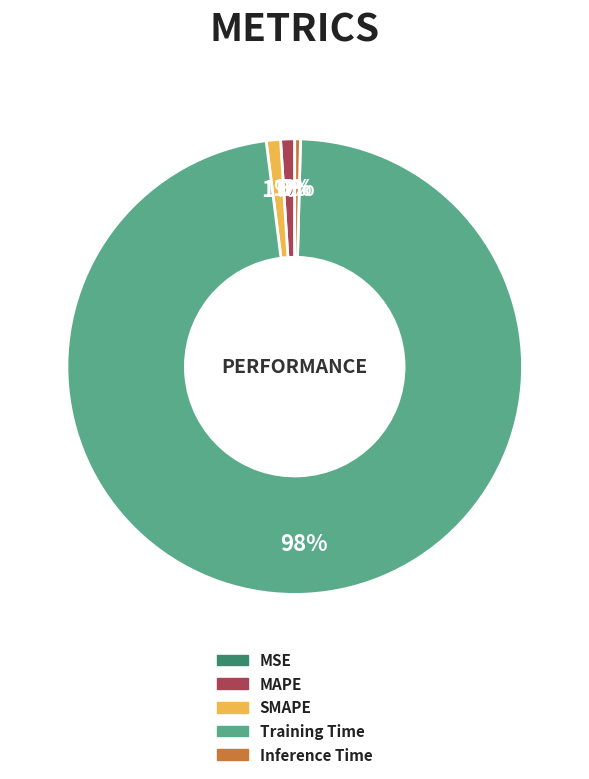

The MAPE slice represents 14% of the pie. True or false?

False